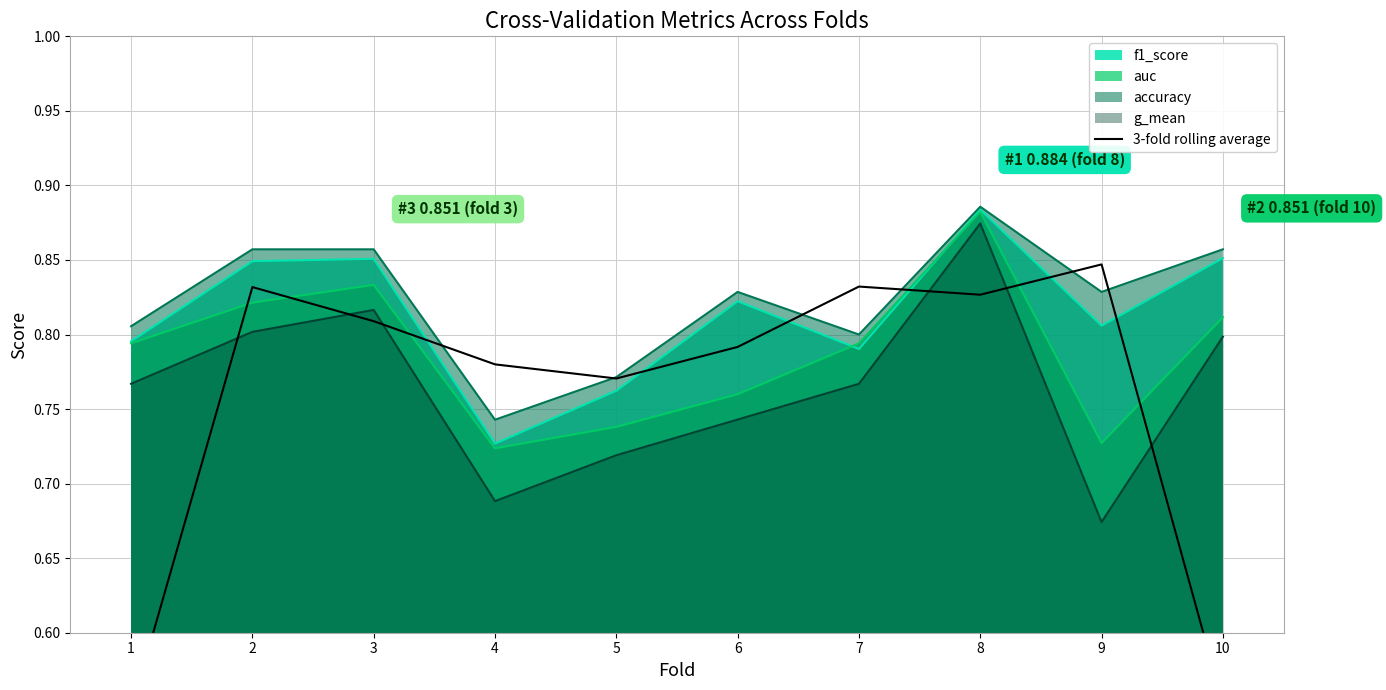

Reading left to right, what are all the values shown in this chart?

1=0.5	2=0.8	3=0.8	4=0.8	5=0.8	6=0.8	7=0.8	8=0.8	9=0.8	10=0.6